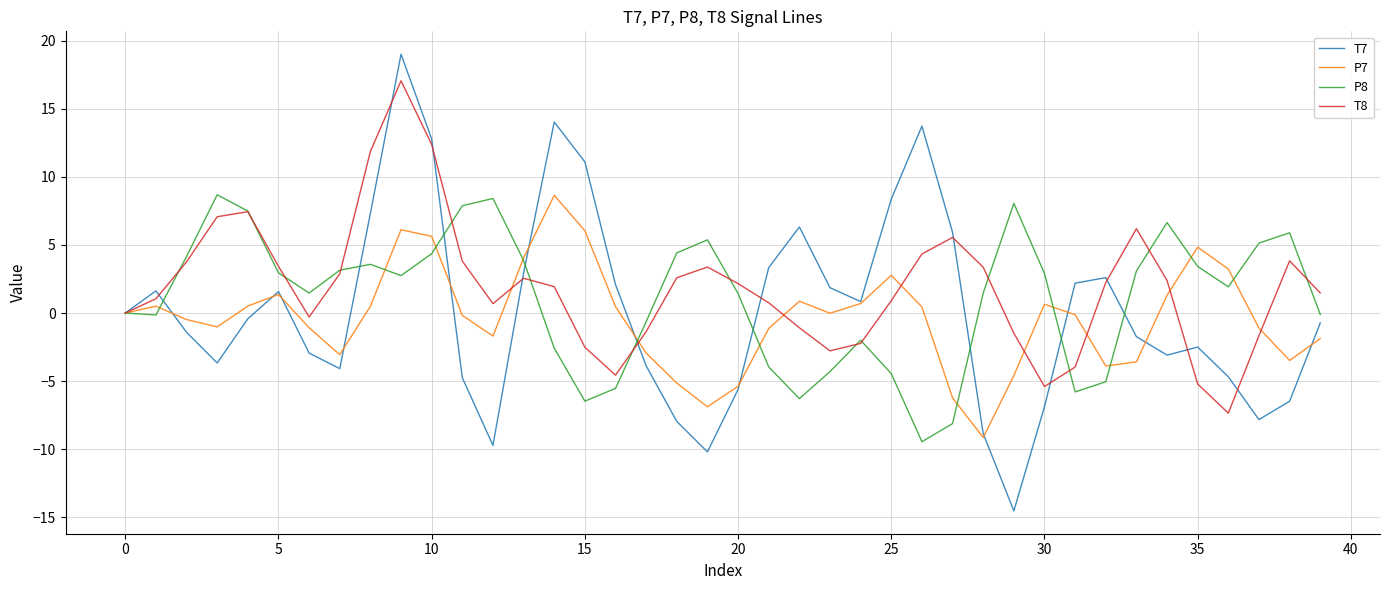

Rank the series by their average value, from highest to lowest.

T8, P8, T7, P7